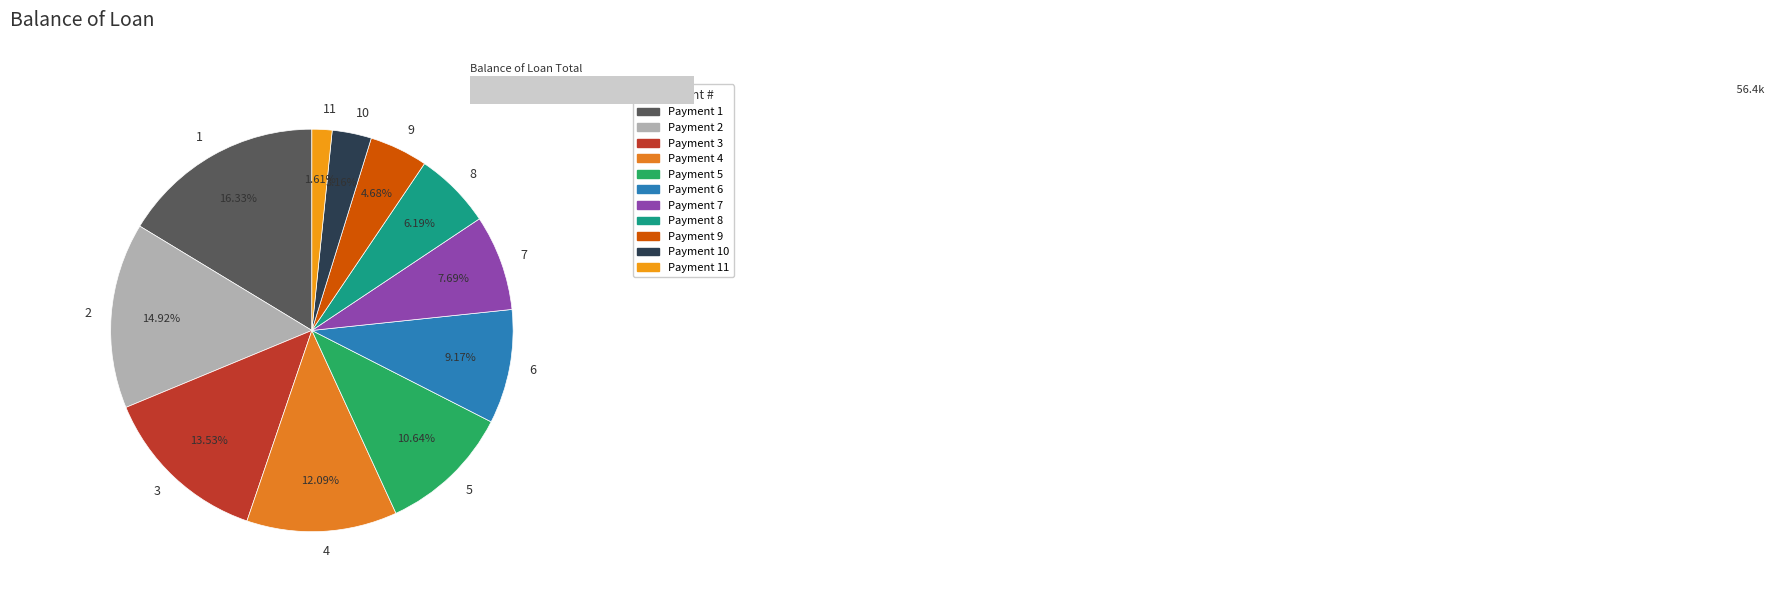

To the nearest percent, what is the combined percentage of 6 and 3?

23%